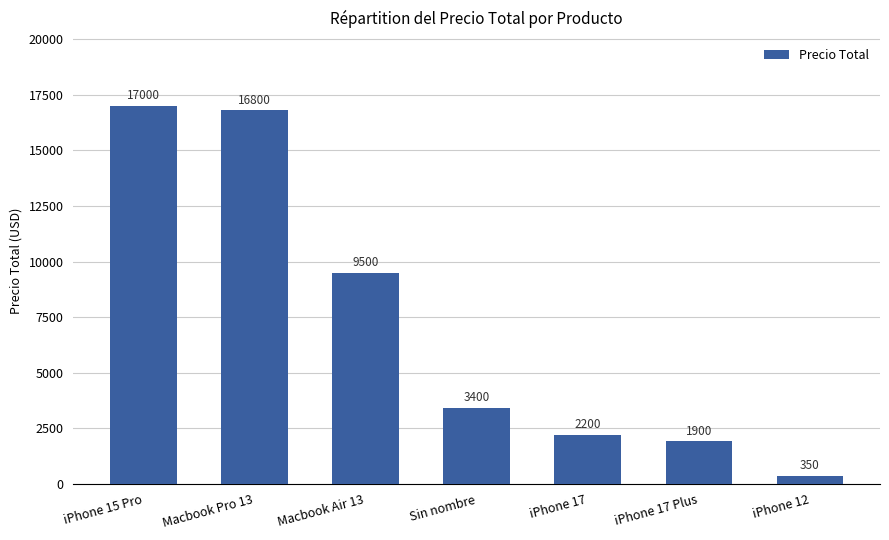

How many values are below 3400?

3